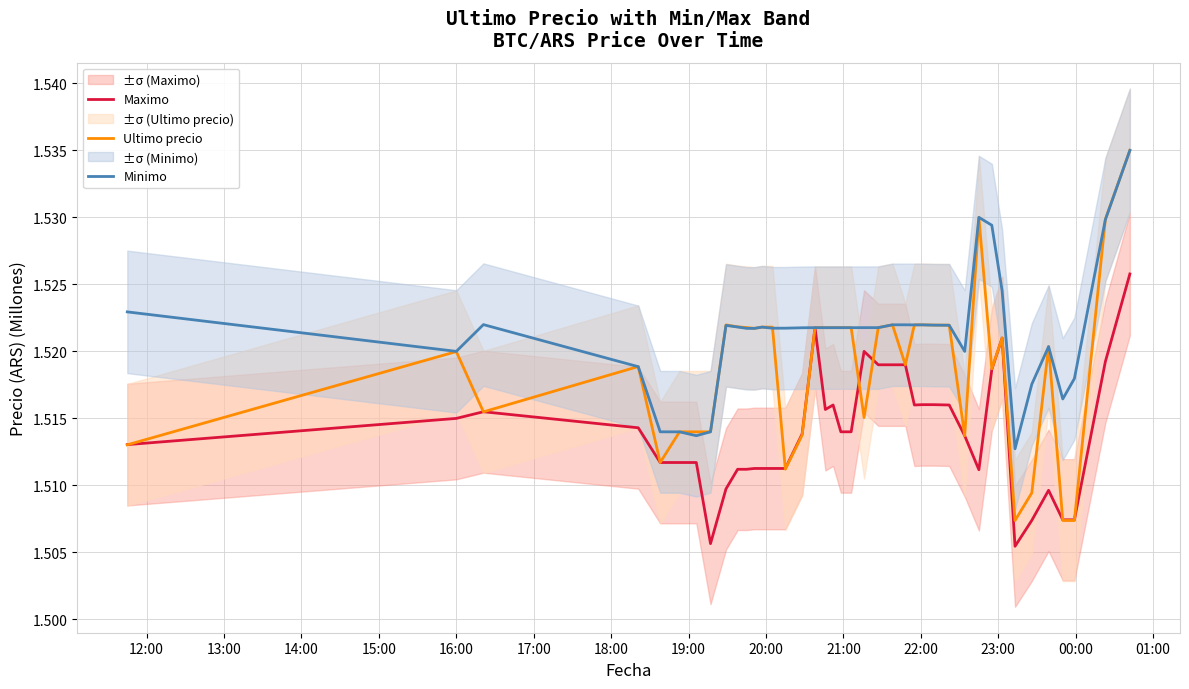

What is the highest value of the Minimo series?

1.5